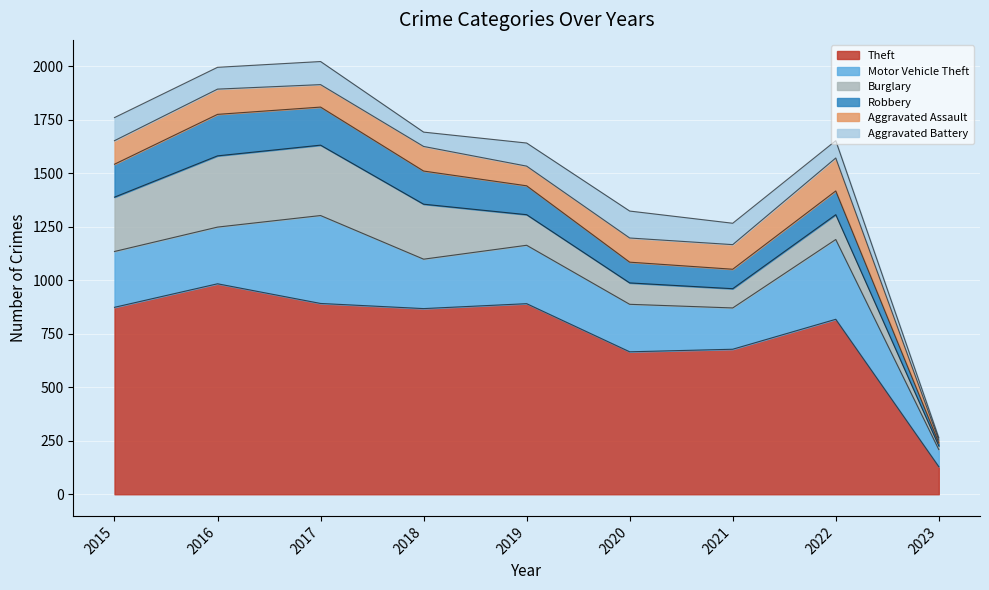

How many lines are shown in the chart?

6